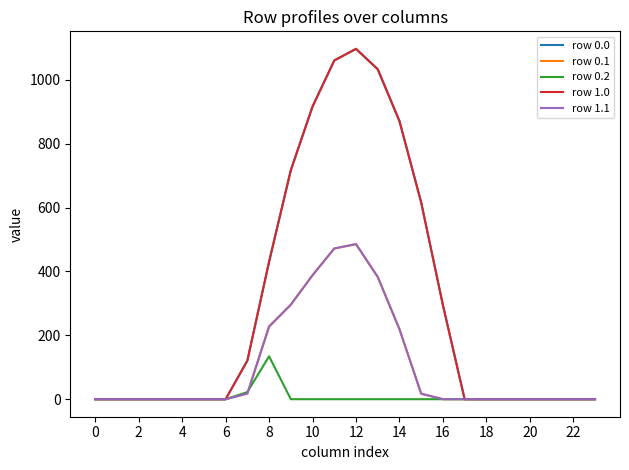

At which category does the chart reach its peak across all series?

12